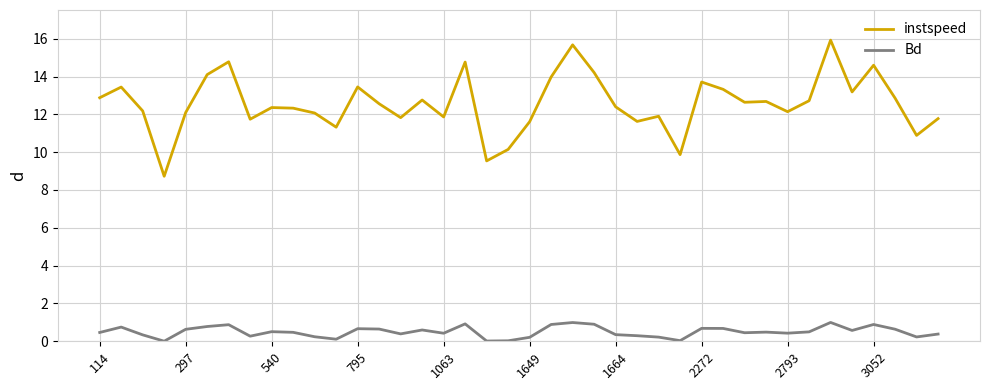

Which series has the widest spread of values?

instspeed